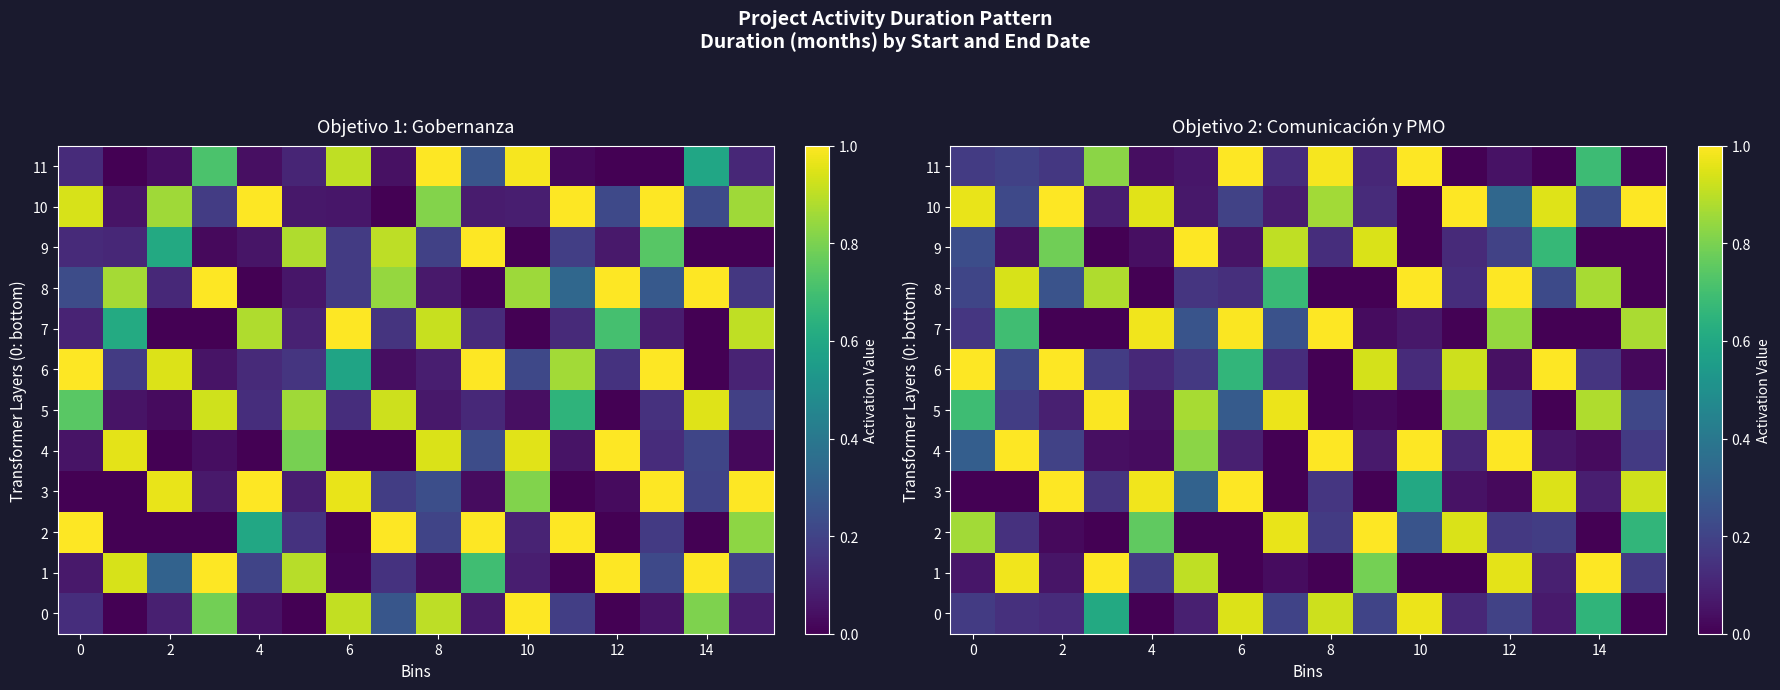

The value of row_8 at 10 is 0.3. True or false?

False